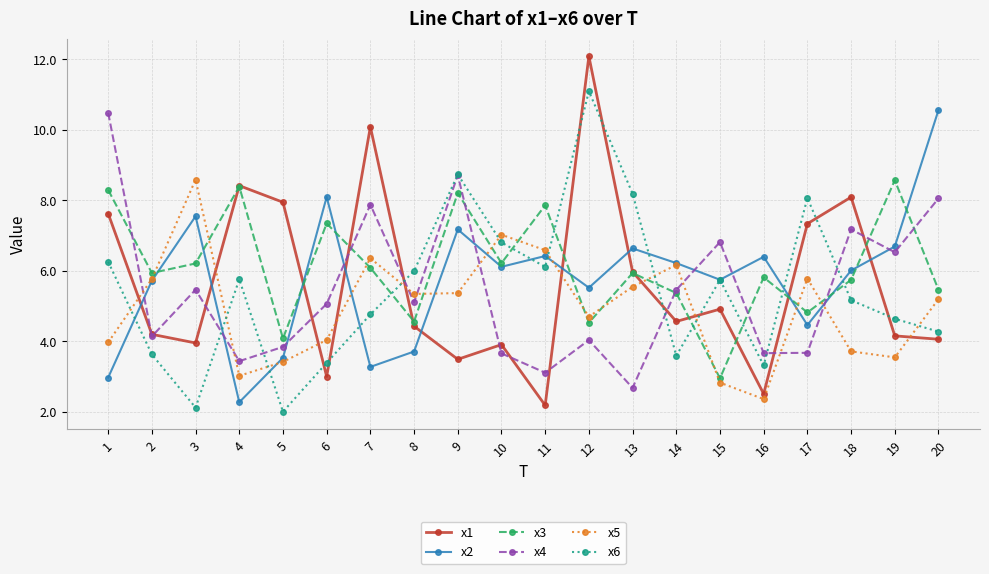

Is it true that x3 equals 5.5 at 20?

True